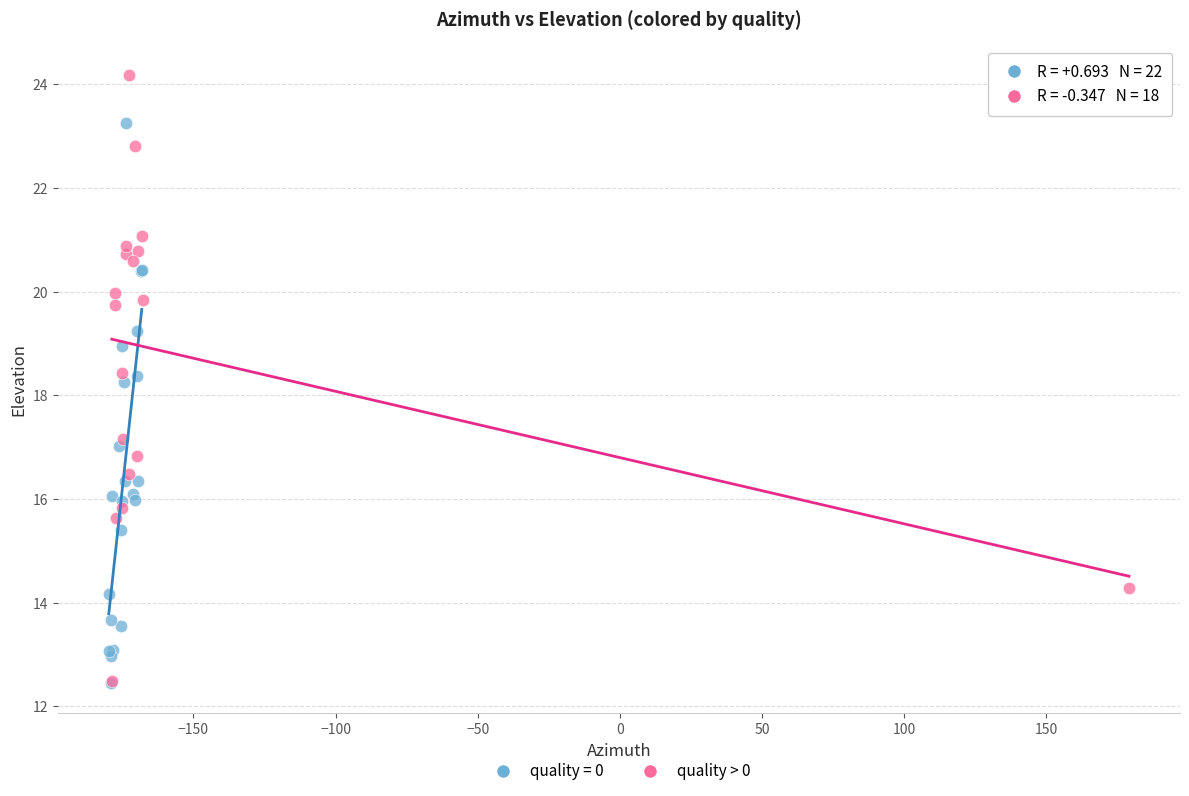

Which series reaches the maximum Y coordinate?

quality > 0